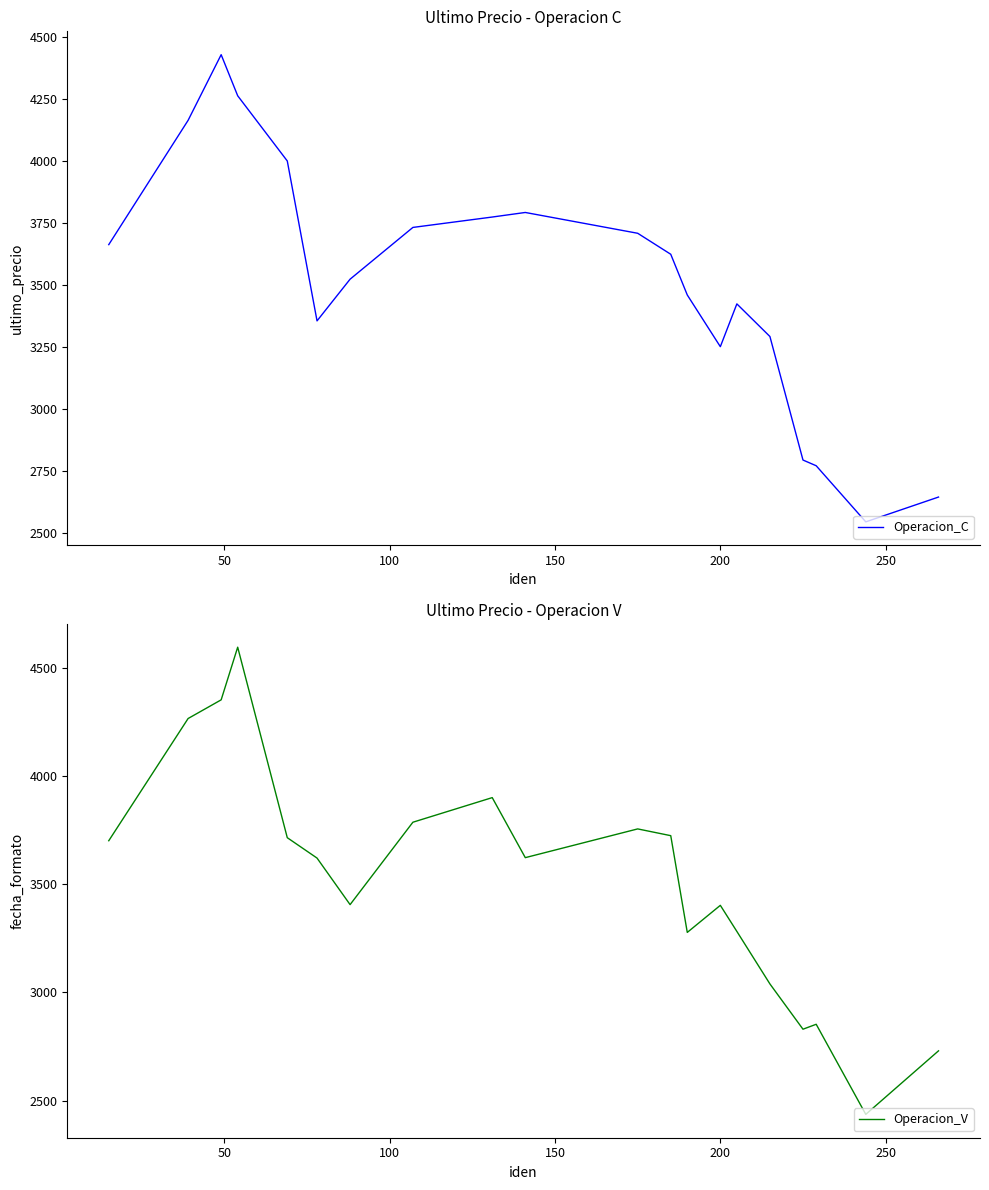

How many distinct data groups are displayed?

2